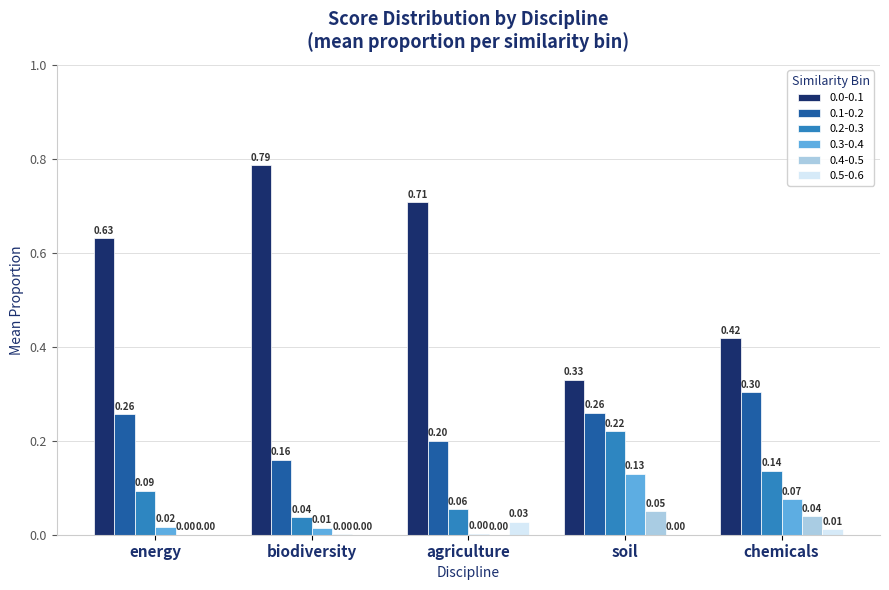

What is the total value across all series at biodiversity?

1.0